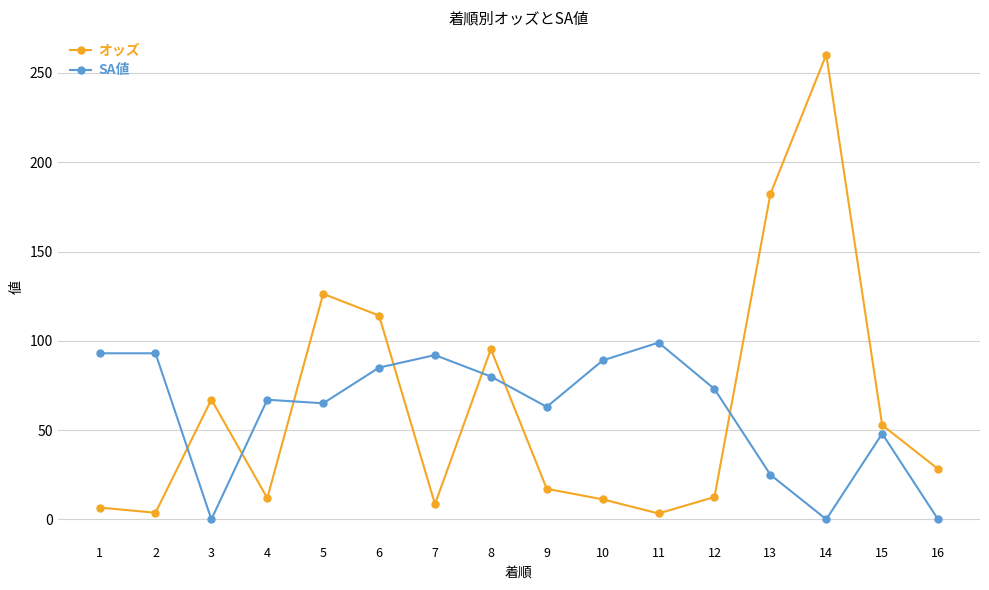

At which label does SA値 reach its peak?

11